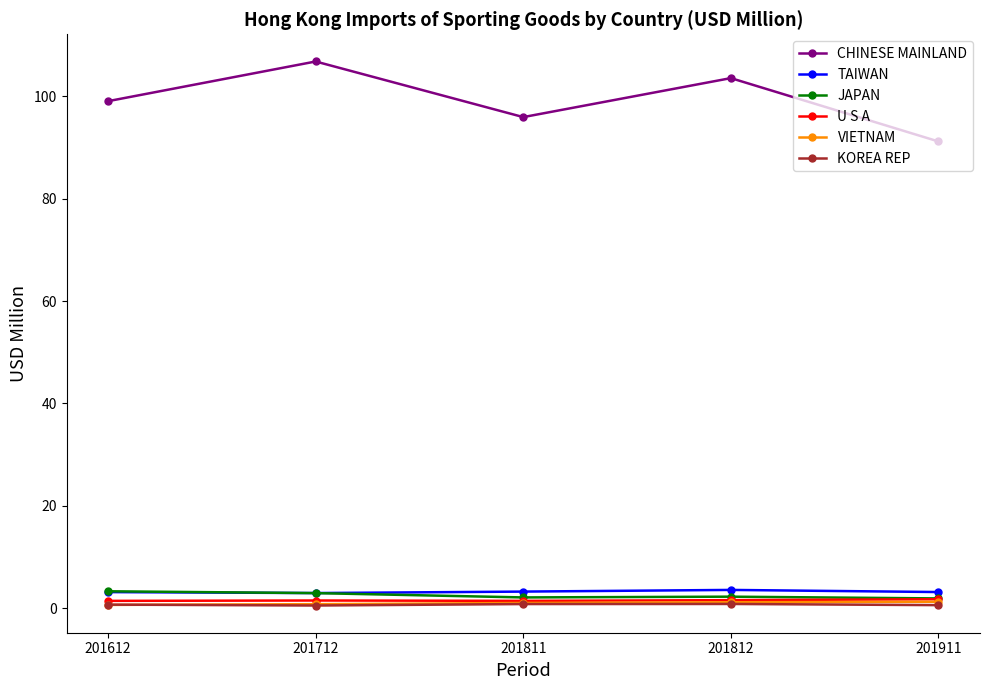

True or false: TAIWAN and CHINESE MAINLAND cross at least once.

False